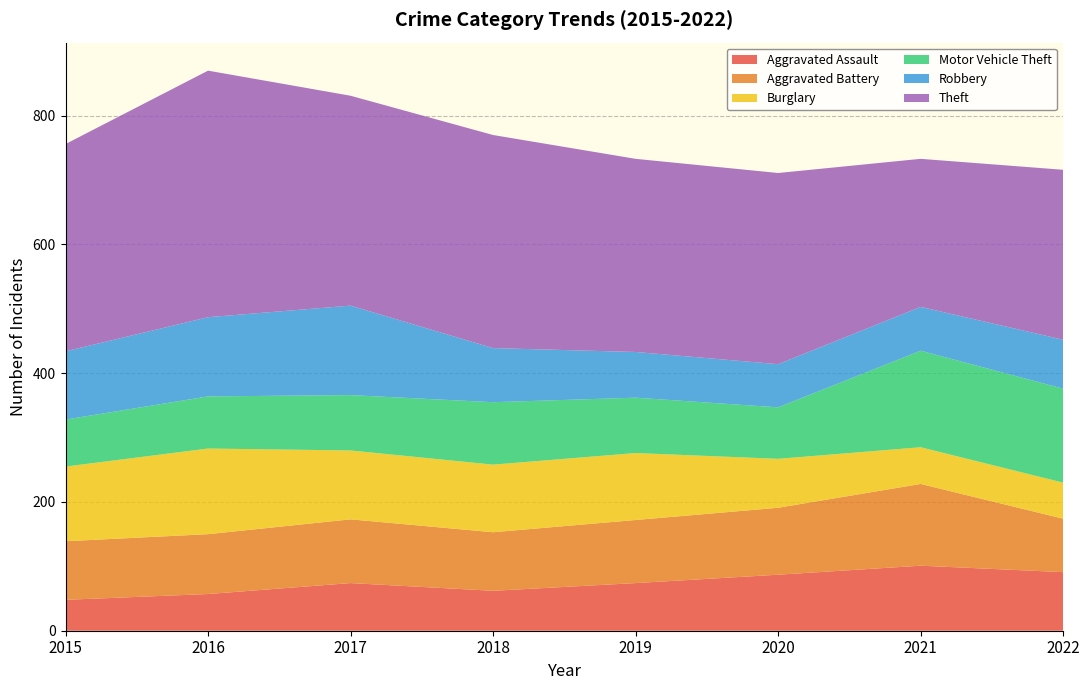

Reading right to left, transcribe all the data shown in this chart.

Aggravated Assault: 2022=91	2021=101	2020=87	2019=74	2018=62	2017=74	2016=57	2015=48
Aggravated Battery: 2022=83	2021=127	2020=104	2019=98	2018=91	2017=99	2016=93	2015=91
Burglary: 2022=56	2021=57	2020=76	2019=104	2018=105	2017=107	2016=133	2015=116
Motor Vehicle Theft: 2022=146	2021=150	2020=80	2019=86	2018=97	2017=86	2016=81	2015=73
Robbery: 2022=76	2021=68	2020=67	2019=71	2018=84	2017=139	2016=123	2015=106
Theft: 2022=264	2021=230	2020=297	2019=300	2018=331	2017=326	2016=383	2015=322